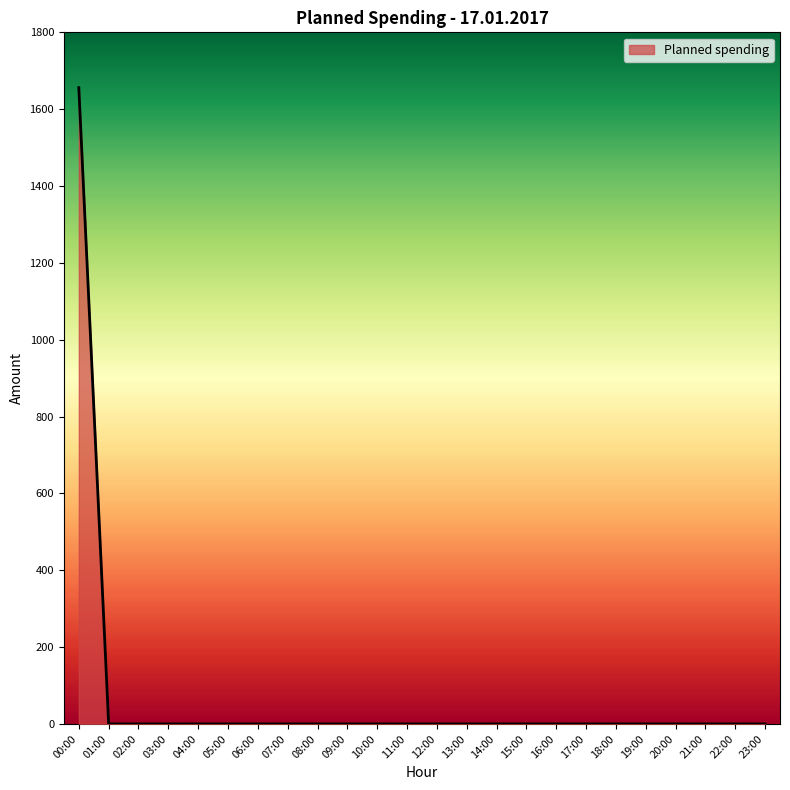

Which label corresponds to the largest value in the chart?

00:00